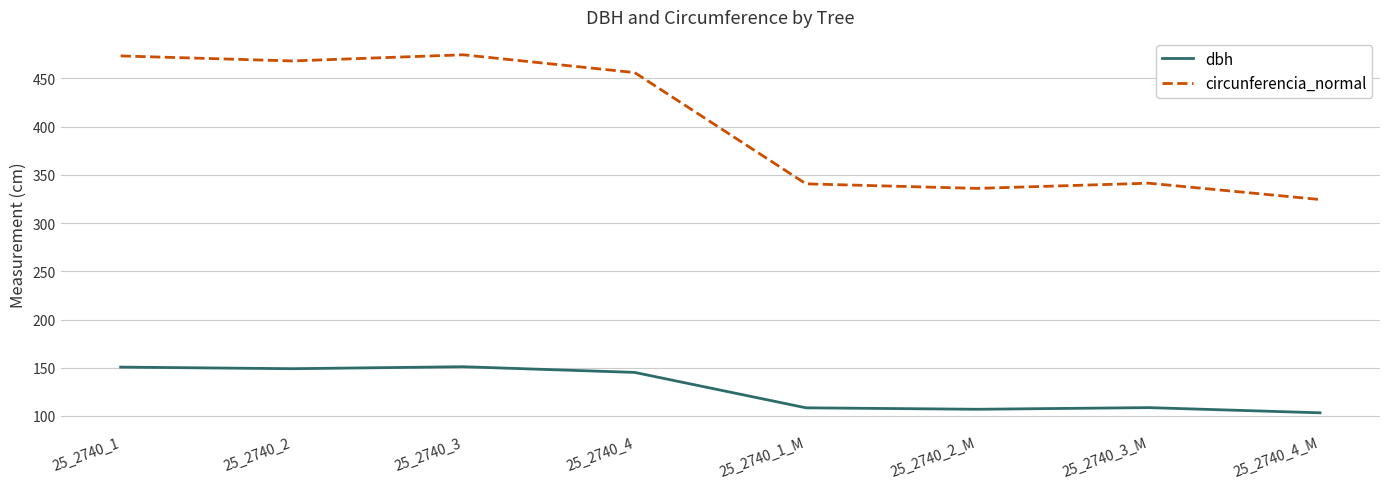

At which label does circunferencia_normal reach its minimum?

25_2740_4_M